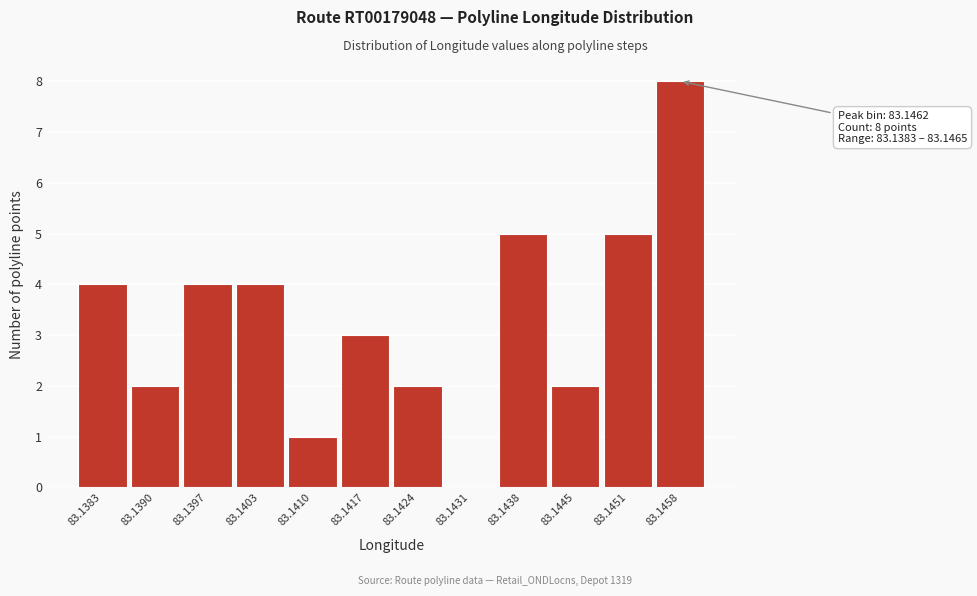

Reading left to right, transcribe all the data shown in this chart.

83.1383=4	83.1390=2	83.1397=4	83.1403=4	83.1410=1	83.1417=3	83.1424=2	83.1431=0	83.1438=5	83.1445=2	83.1451=5	83.1458=8